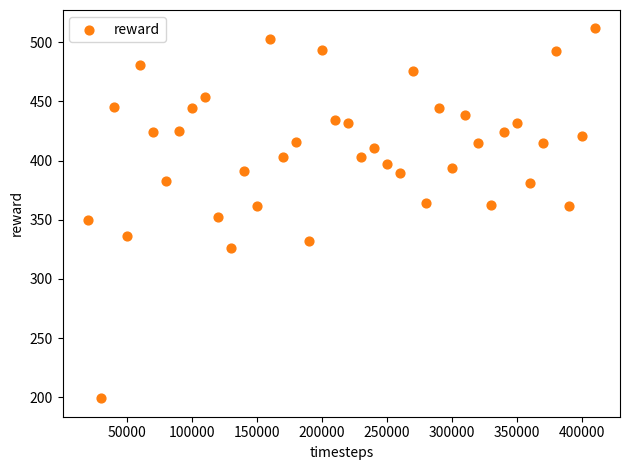

What is the range of X values (max minus min)?

390000.0